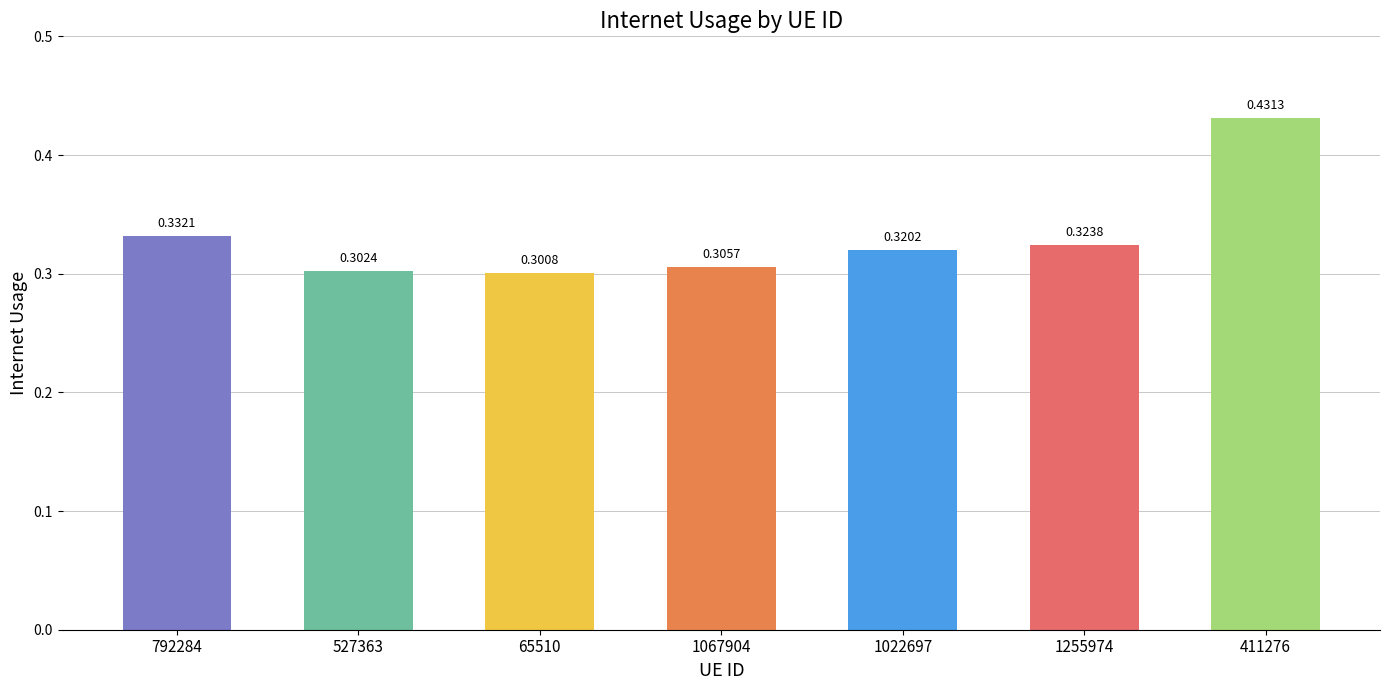

True or false: the data shows 0.5 at 1067904.

False